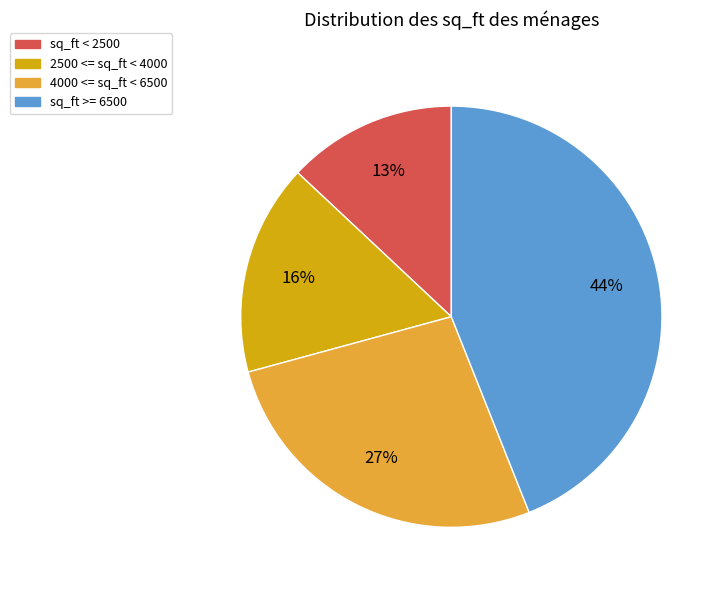

Does any single category account for the majority?

No